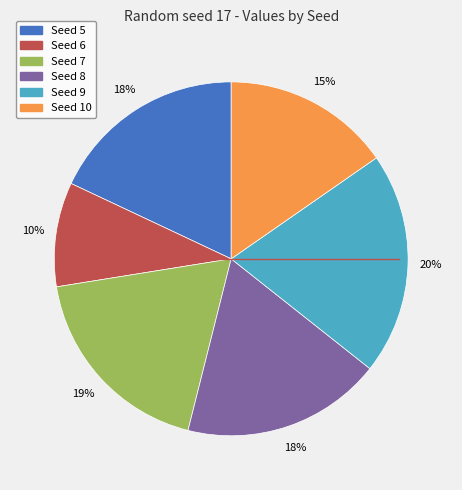

To the nearest percent, what is the average slice percentage?

17%